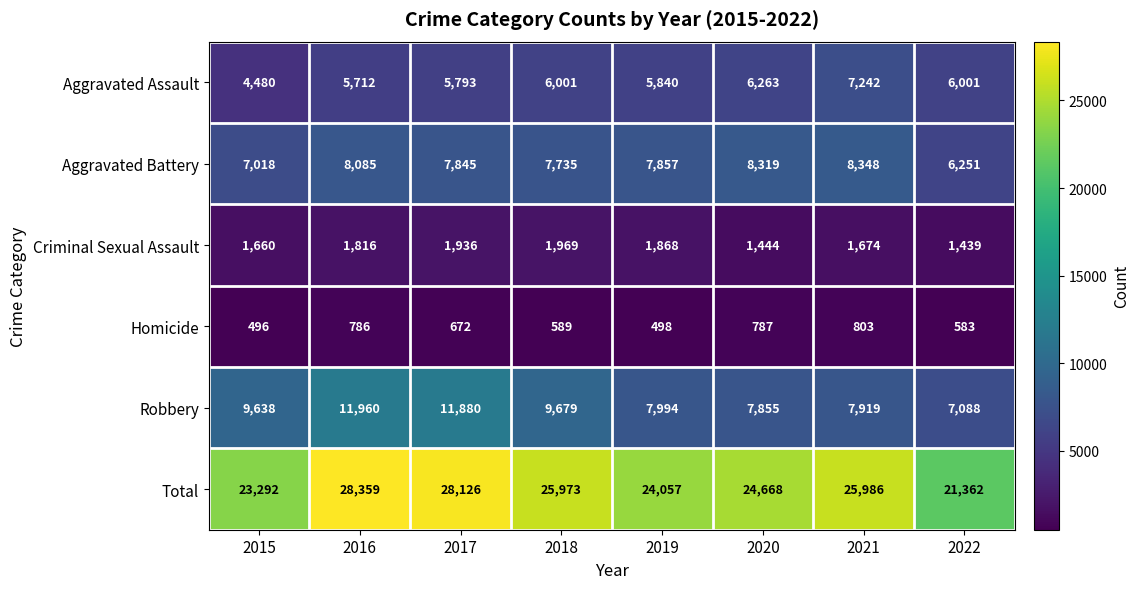

Rank the categories by Robbery value from highest to lowest.

2016, 2017, 2018, 2015, 2019, 2021, 2020, 2022